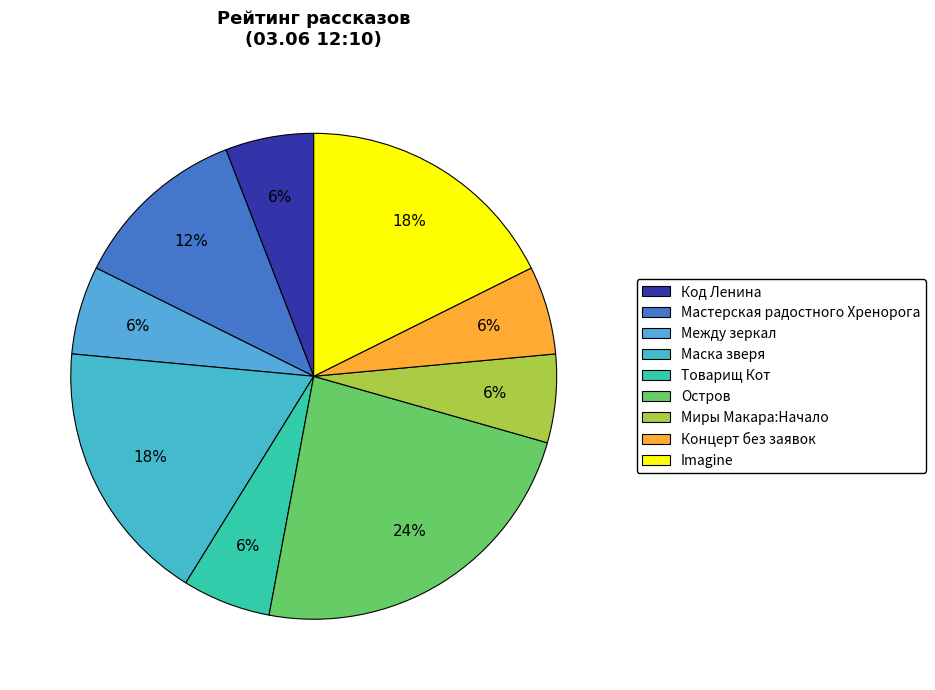

Rank the categories by value from highest to lowest.

Остров, Маска зверя, Imagine, Мастерская радостного Хренорога, Код Ленина, Между зеркал, Товарищ Кот, Миры Макара:Начало, Концерт без заявок